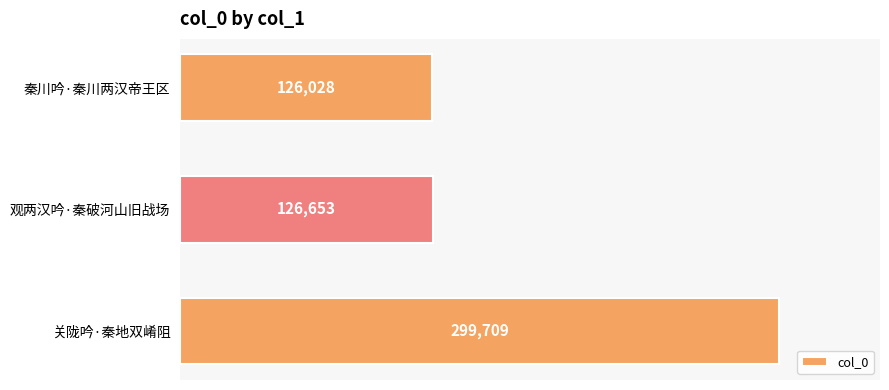

What is the label of the 1st bar from the bottom?

关陇吟·秦地双崤阻